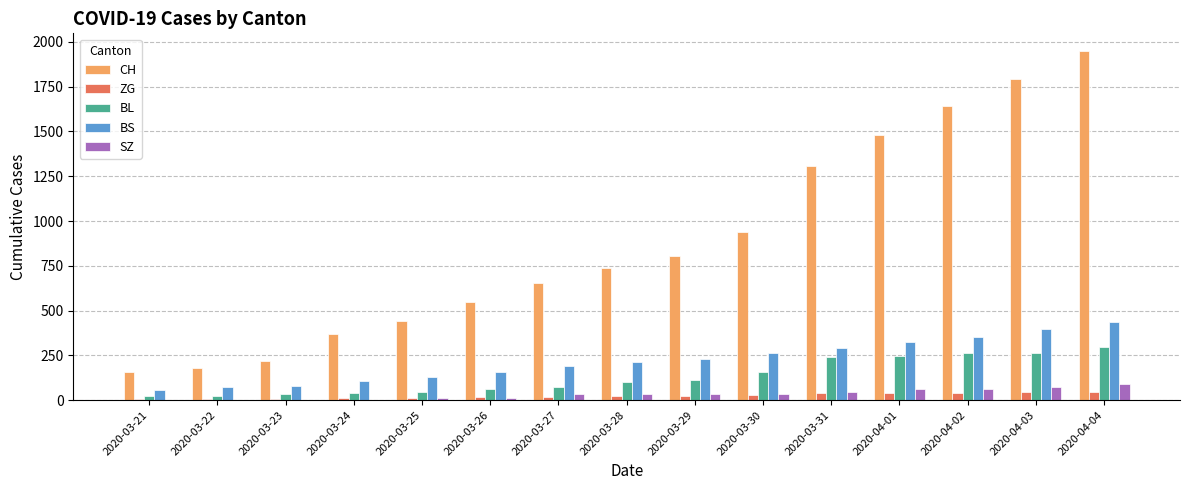

Which series has the largest range (max minus min)?

CH